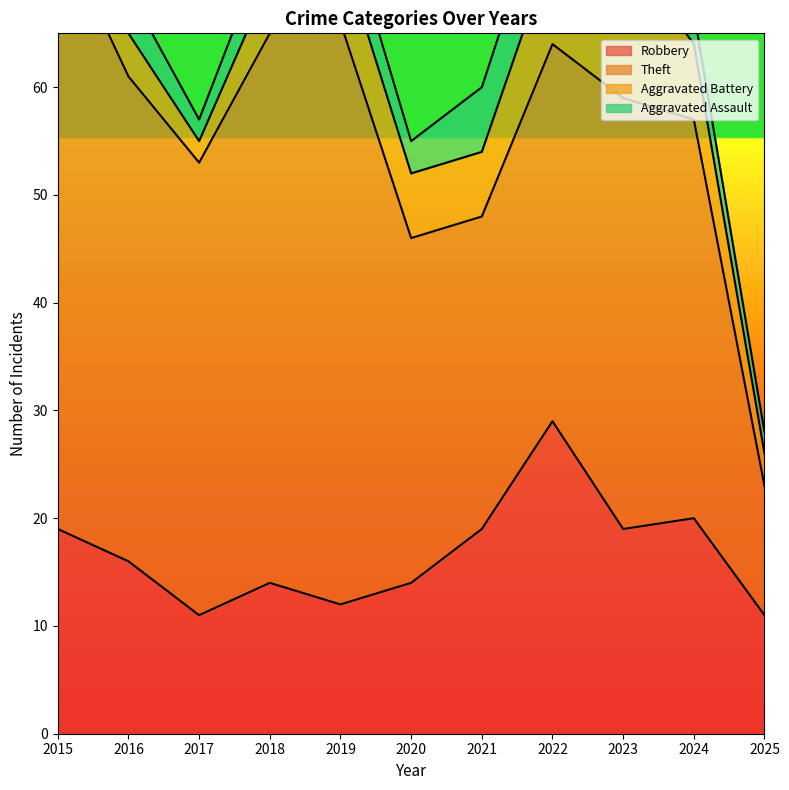

At which category does Theft reach its first local valley?

2017